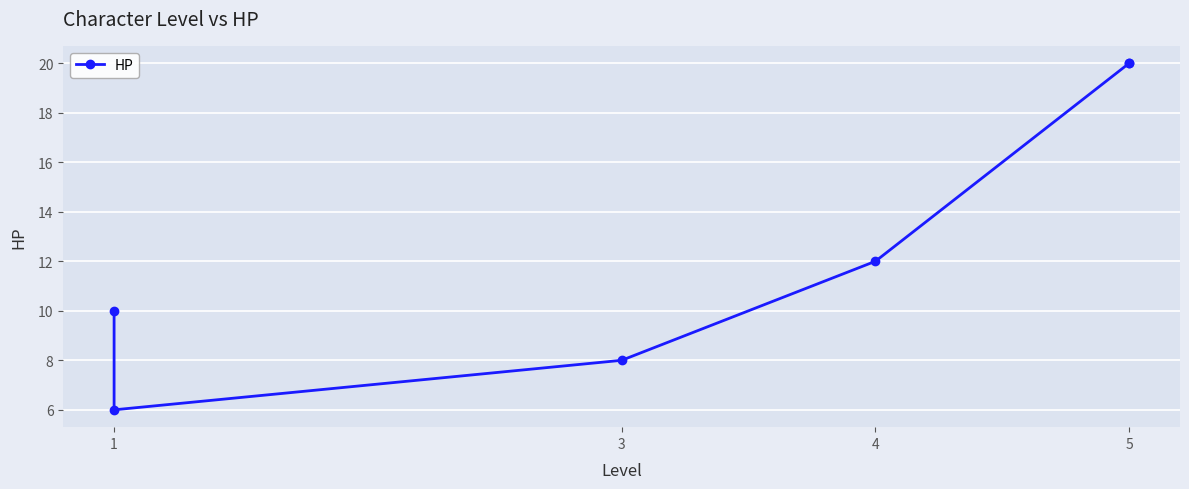

What is the value of the 3rd point from the left?

8